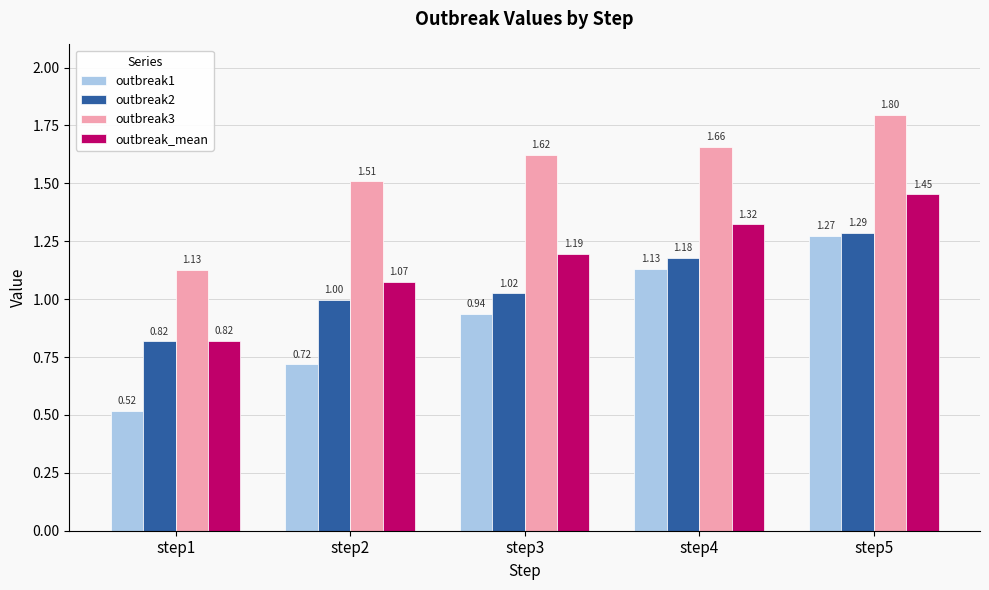

At which category is the sum across all series the highest?

step5